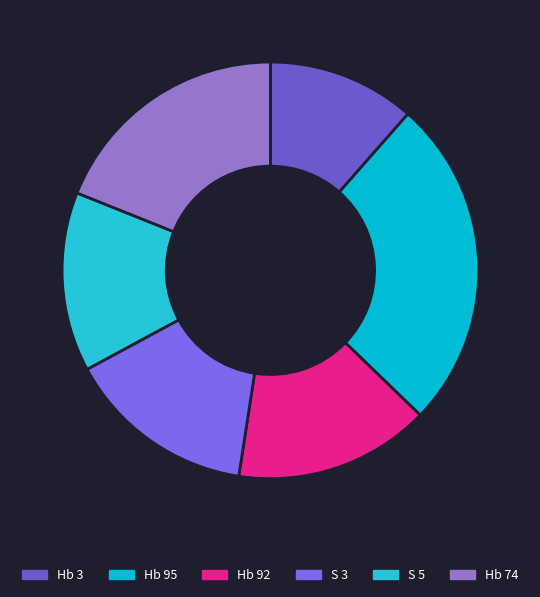

Which category has the biggest portion of the pie?

Hb 95